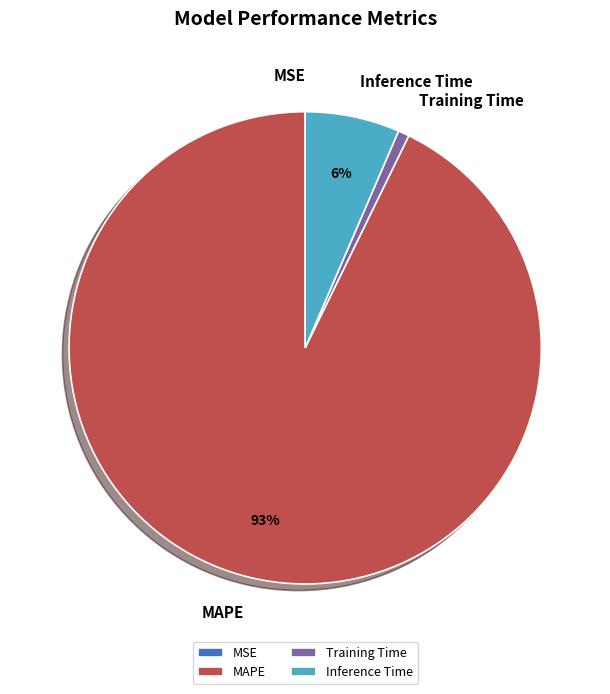

Does any single category account for the majority?

Yes